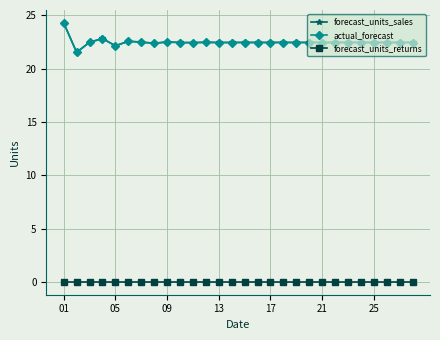

True or false: forecast_units_returns and actual_forecast cross at least once.

False